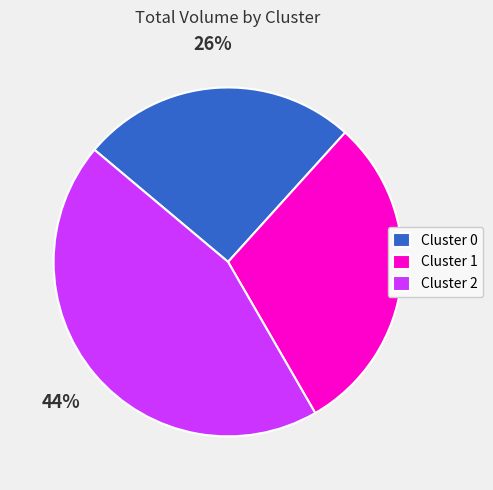

To the nearest percent, what percentage of the pie is Cluster 1?

30%